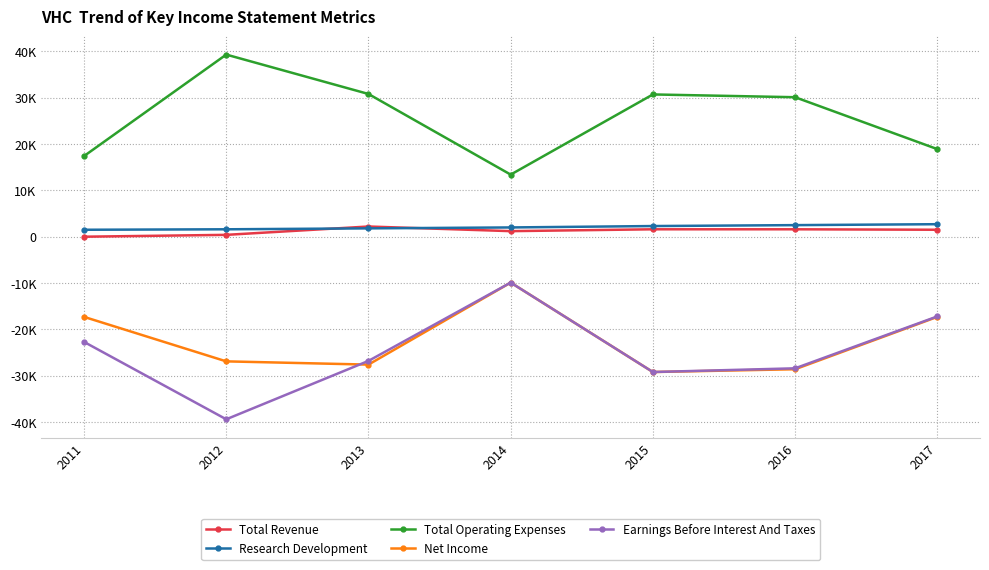

What is the value of the Net Income point at the 7th from the left?

-17300